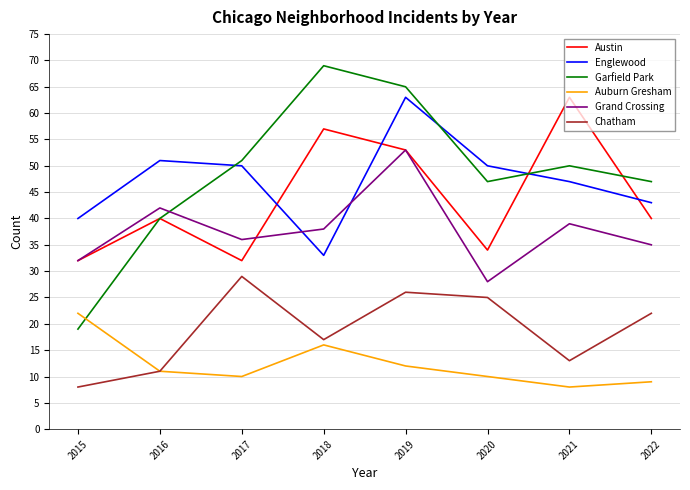

True or false: Chatham and Garfield Park intersect in this chart.

False